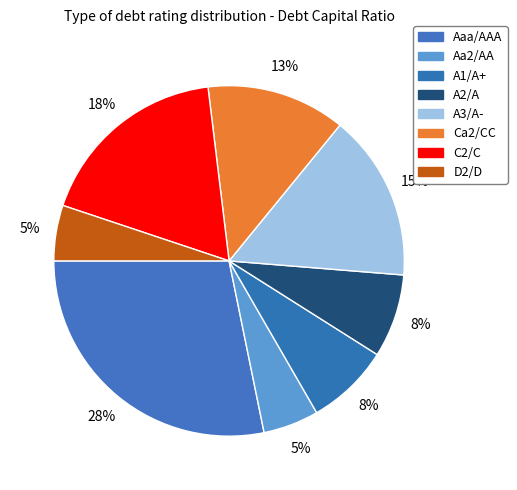

How many segments does this pie chart have?

8